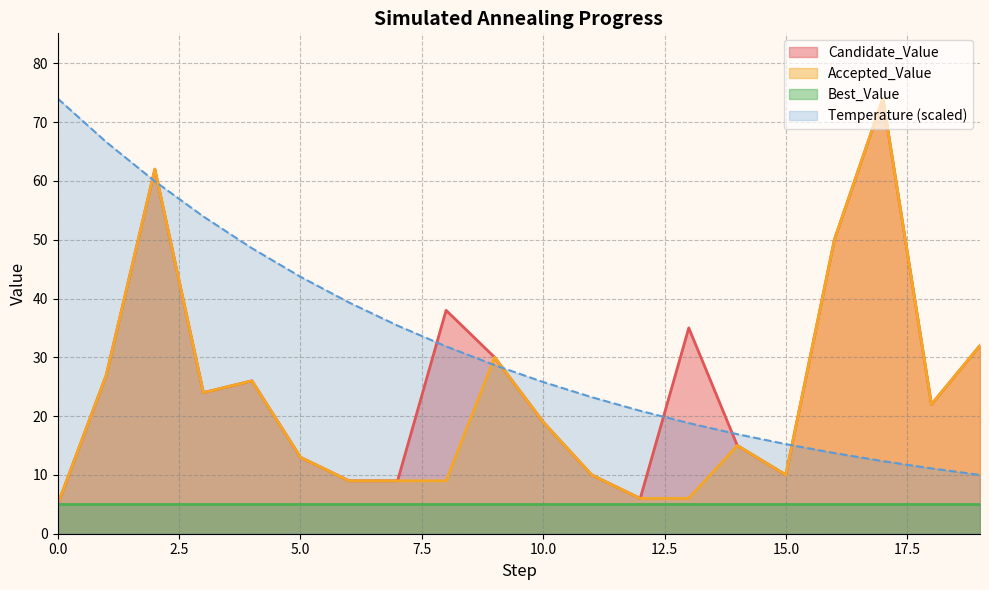

Which series has the largest total across all categories?

Temperature (scaled)